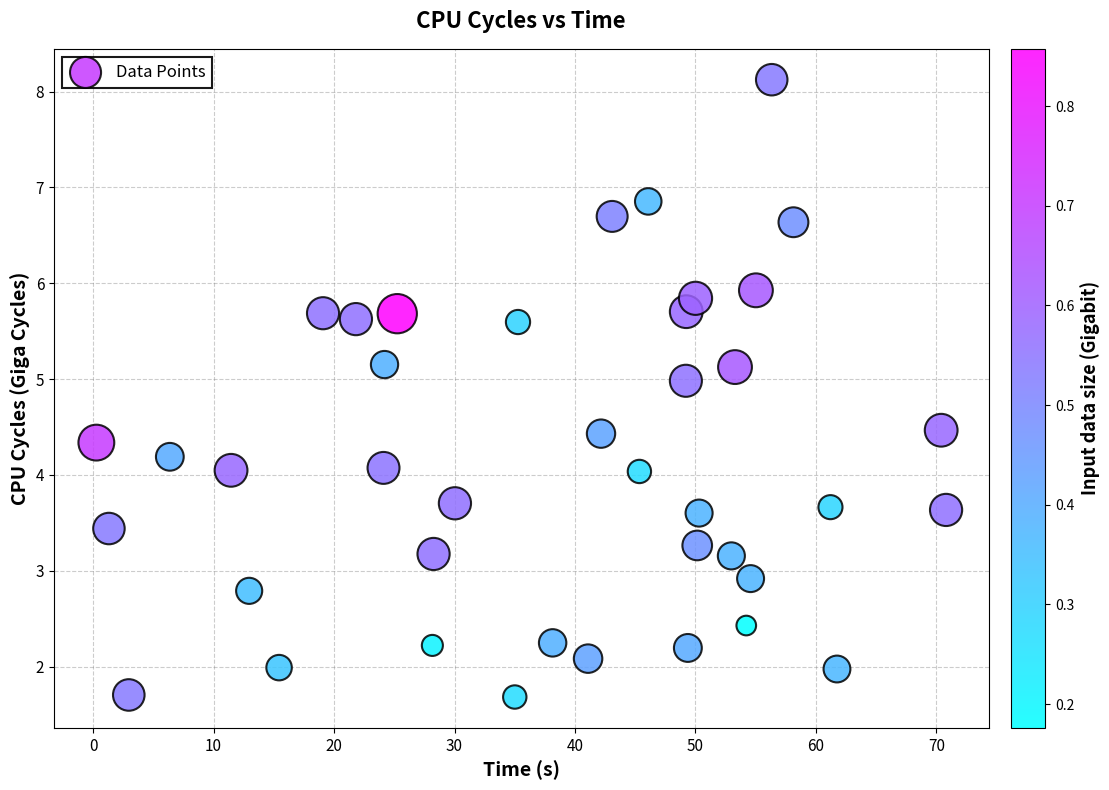

What is the range of Y values (max minus min)?

6.4